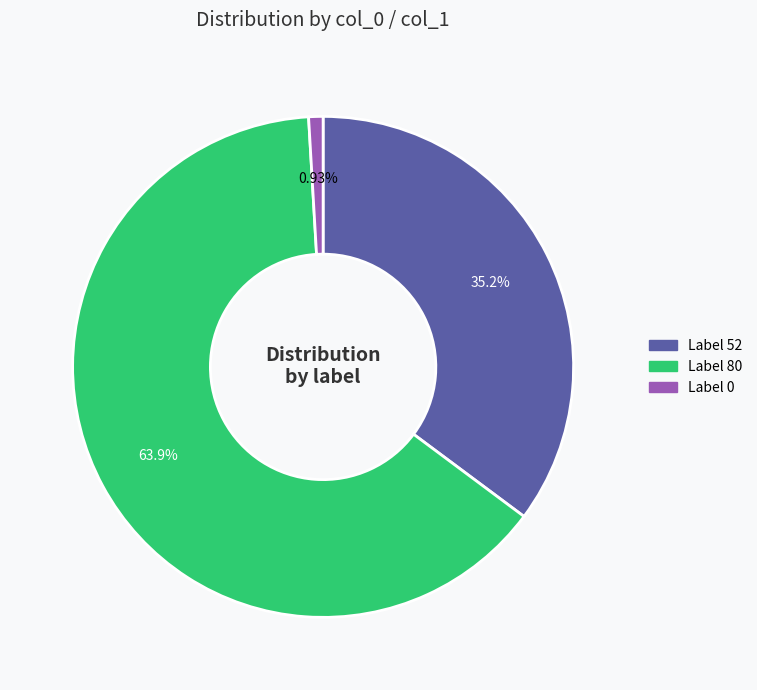

Is there any slice that represents more than half of the pie?

Yes